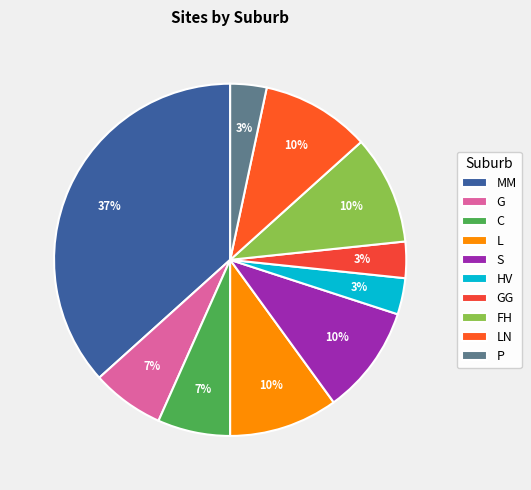

How many segments does this pie chart have?

10